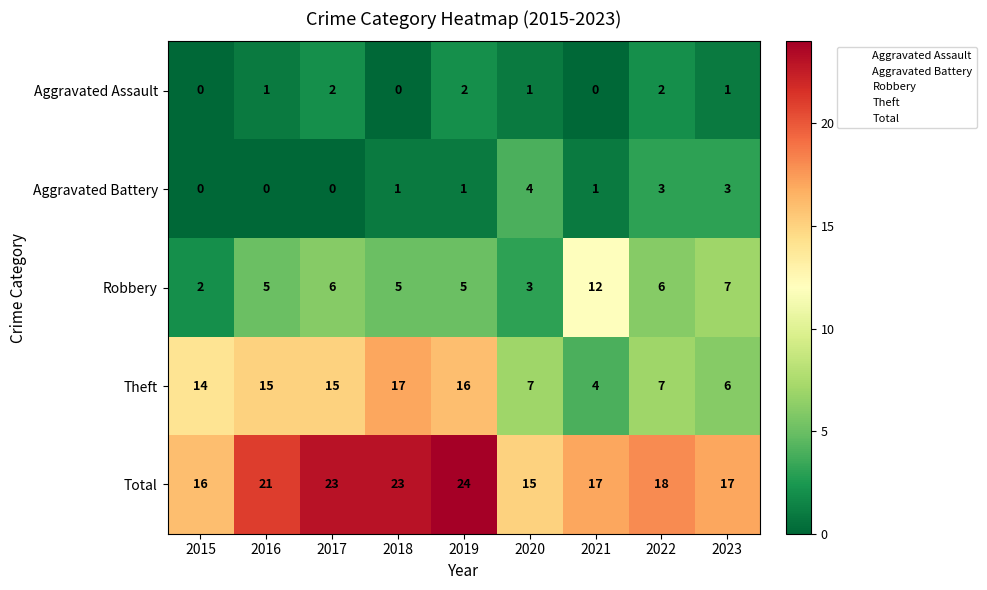

How many Aggravated Battery values are between 0 and 3?

8